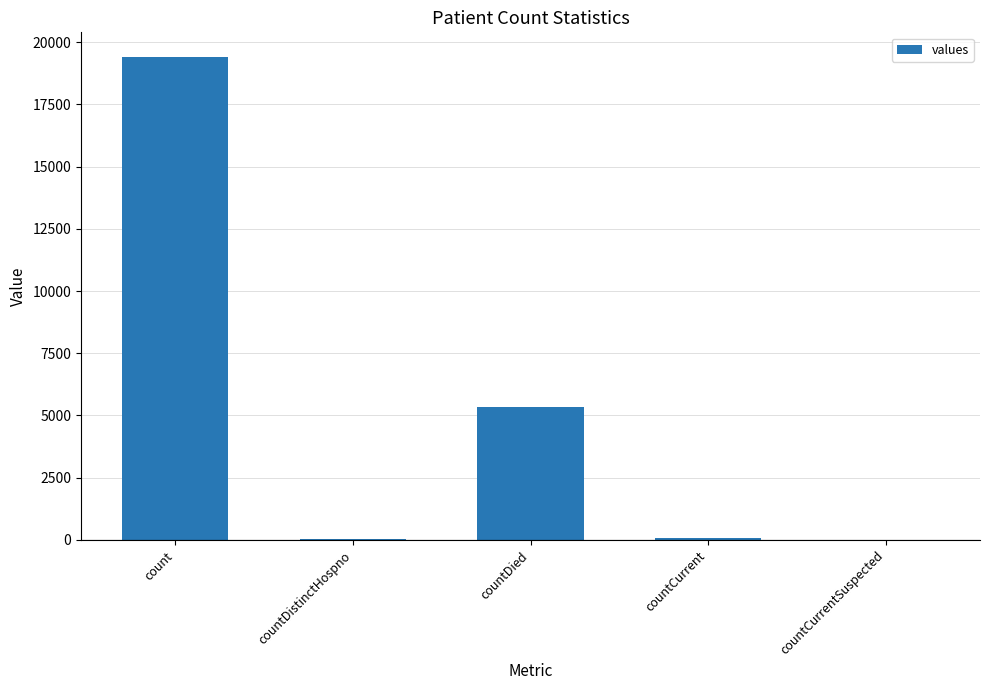

Where is the data nearest to the value 9710?

countDied